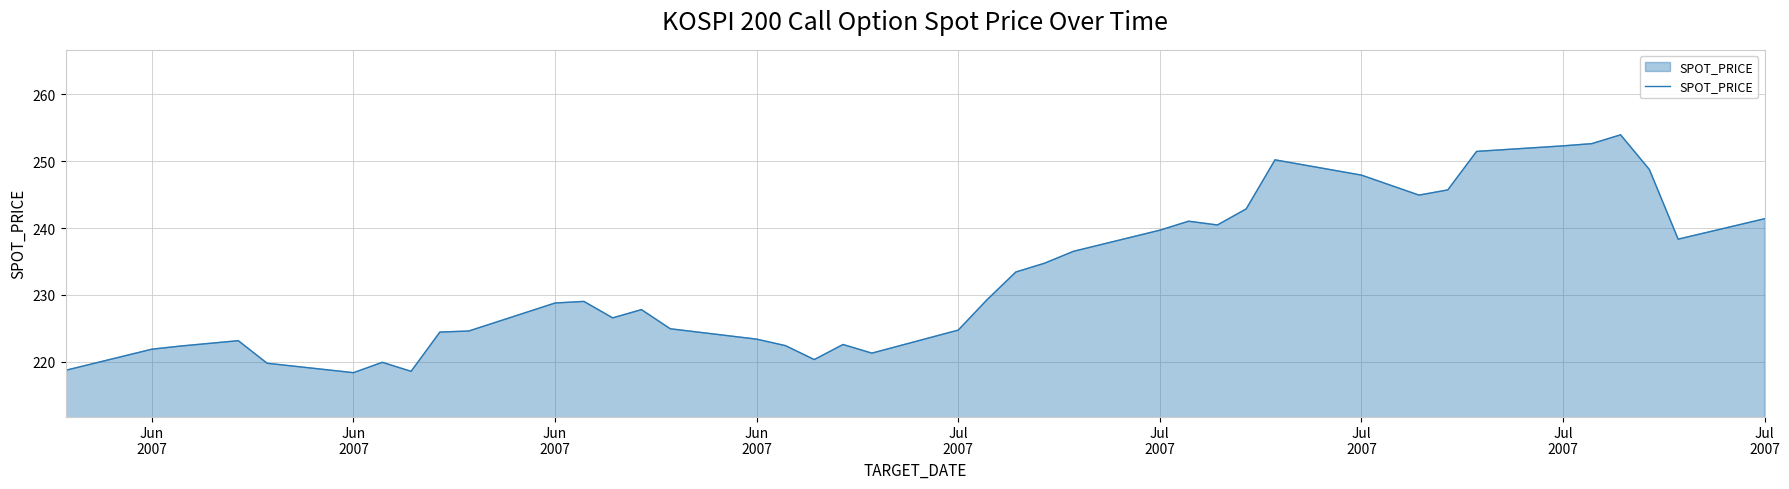

What is the difference between the maximum and minimum values?

35.5